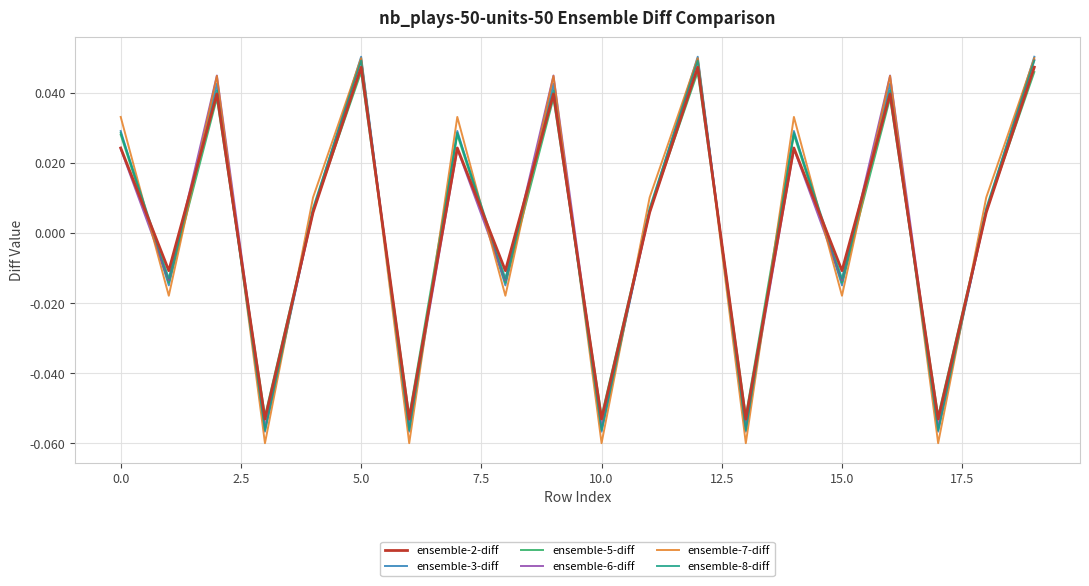

Which series has the largest range (max minus min)?

ensemble-7-diff